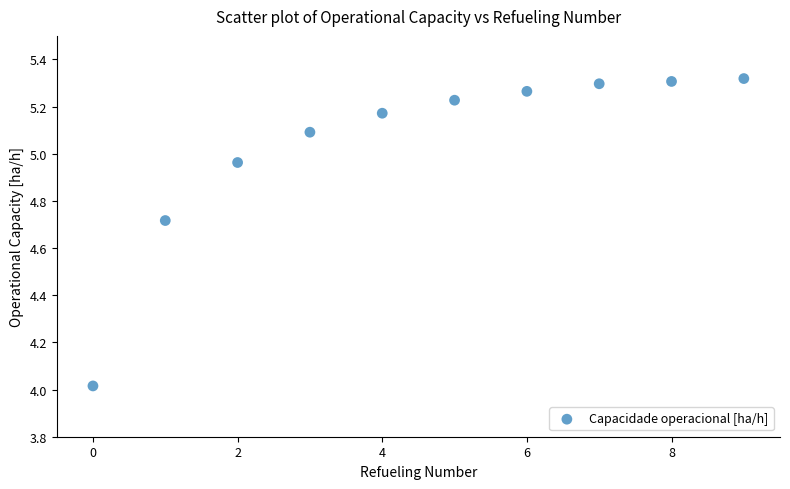

What is the range of Y values (max minus min)?

1.3